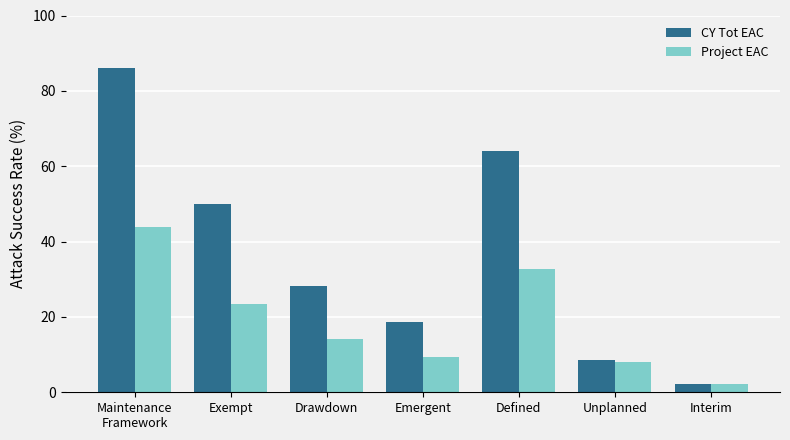

Reading left to right, what are all the values shown in this chart?

CY Tot EAC: Maintenance
Framework=86.0	Exempt=50.0	Drawdown=28.1	Emergent=18.8	Defined=64.1	Unplanned=8.6	Interim=2.3
Project EAC: Maintenance
Framework=43.8	Exempt=23.5	Drawdown=14.1	Emergent=9.4	Defined=32.8	Unplanned=8.1	Interim=2.3